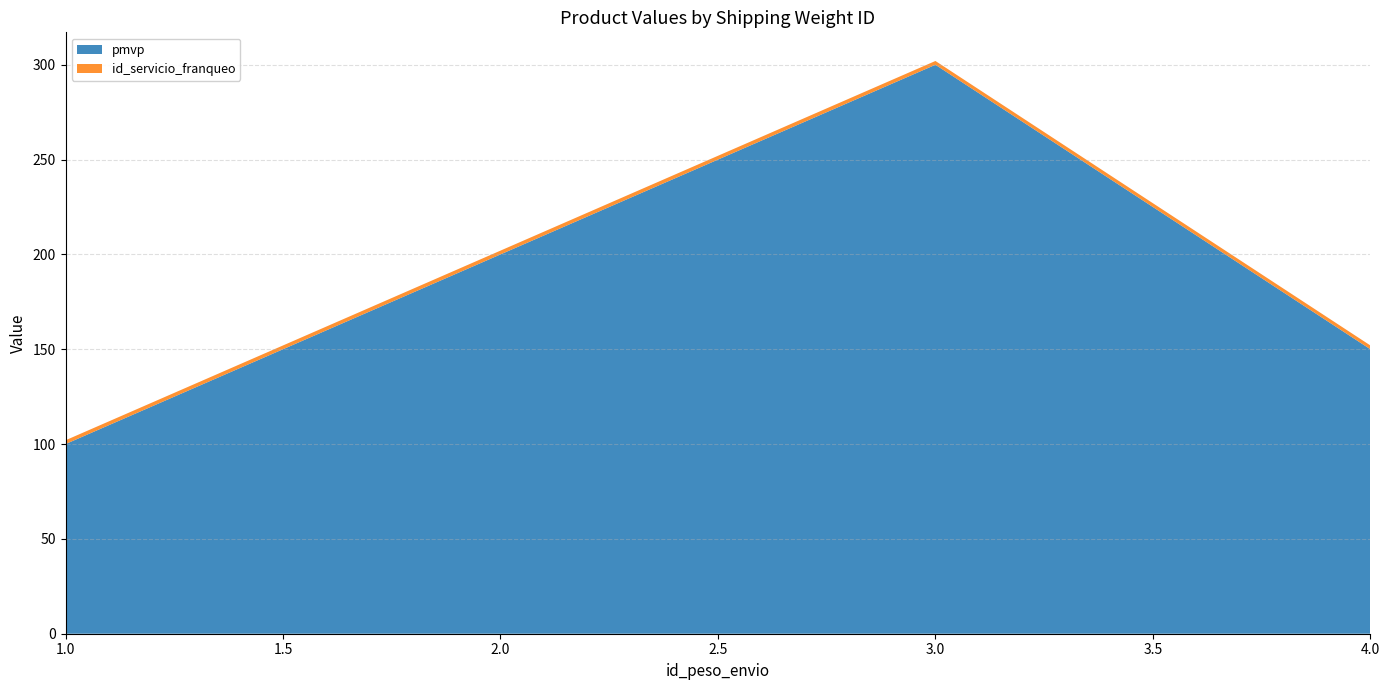

Reading right to left, what are all the values shown in this chart?

pmvp: 150	300	200	100
id_servicio_franqueo: 2	2	2	2